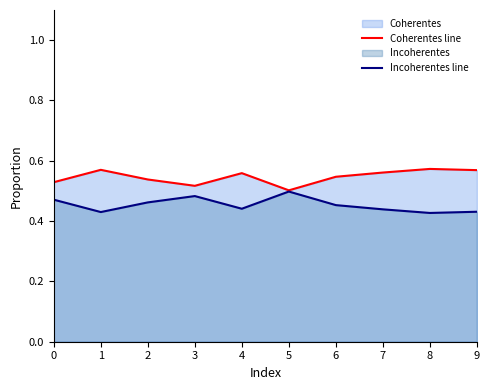

What is the value of the Incoherentes line point at the 6th from the left?

0.5